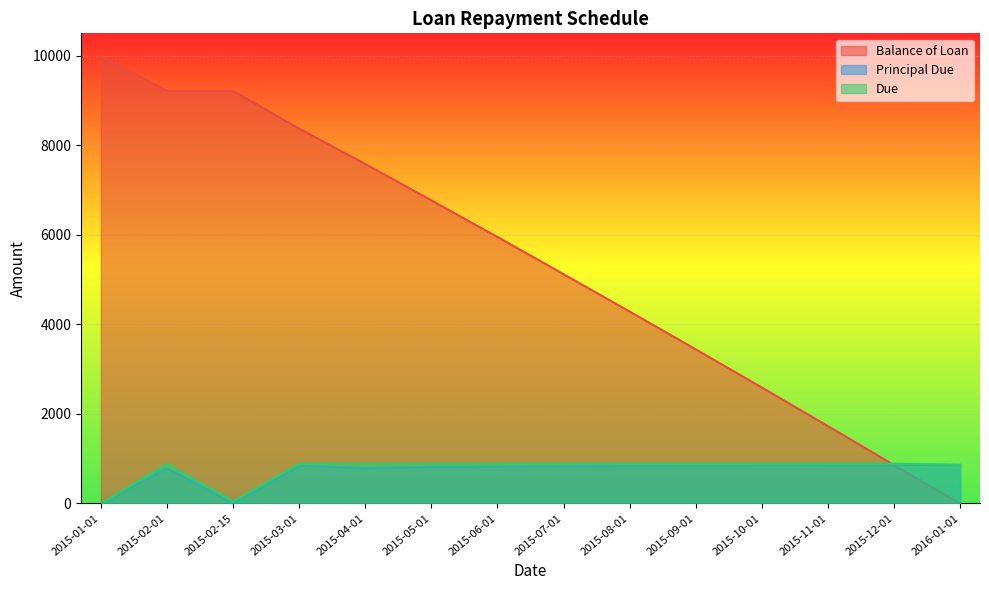

What is the spread (max minus min) of values at 2016-01-01?

864.4